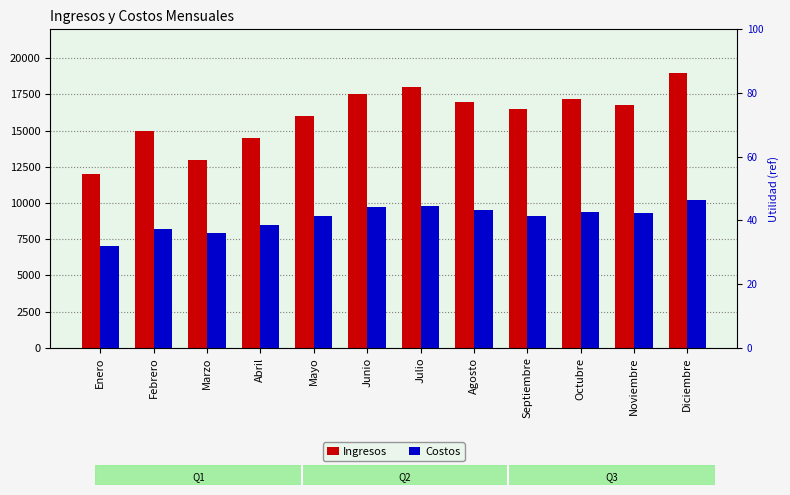

True or false: Ingresos has a value of 20697 at Enero.

False